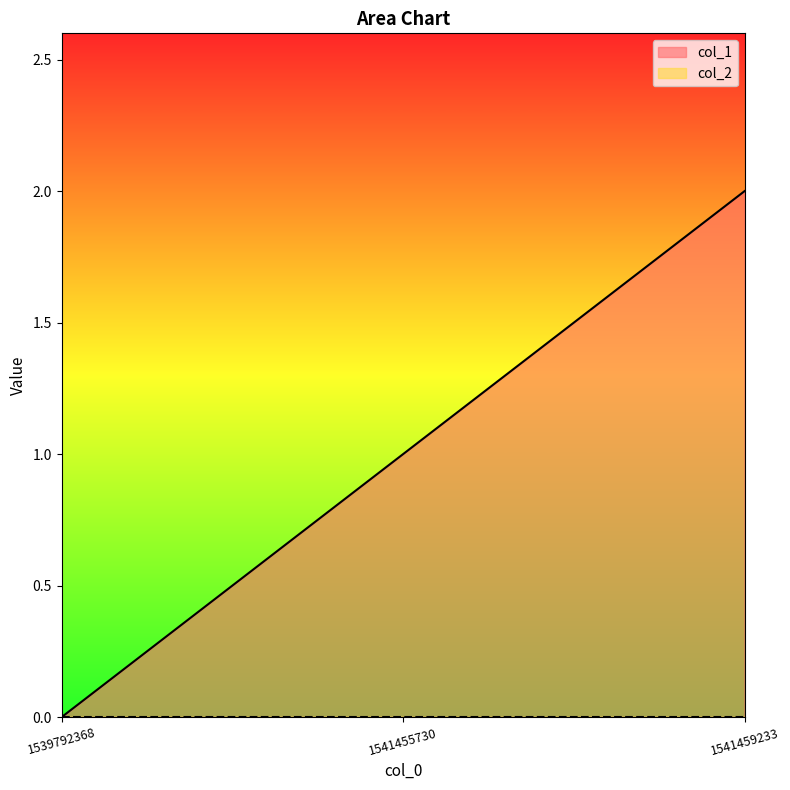

True or false: col_1 has a value of 1 at 1541455730.

True